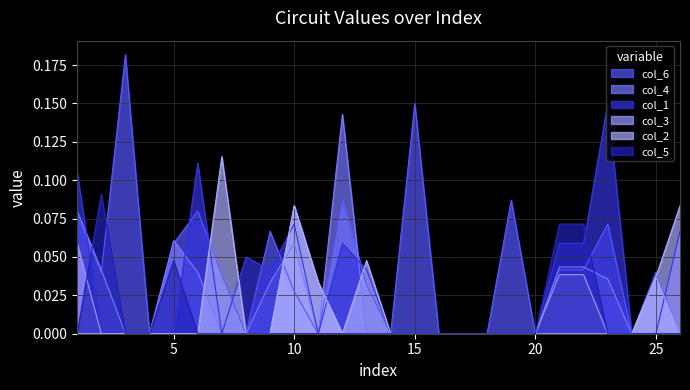

Rank the series by their maximum value, from highest to lowest.

col_6, col_1, col_4, col_2, col_5, col_3